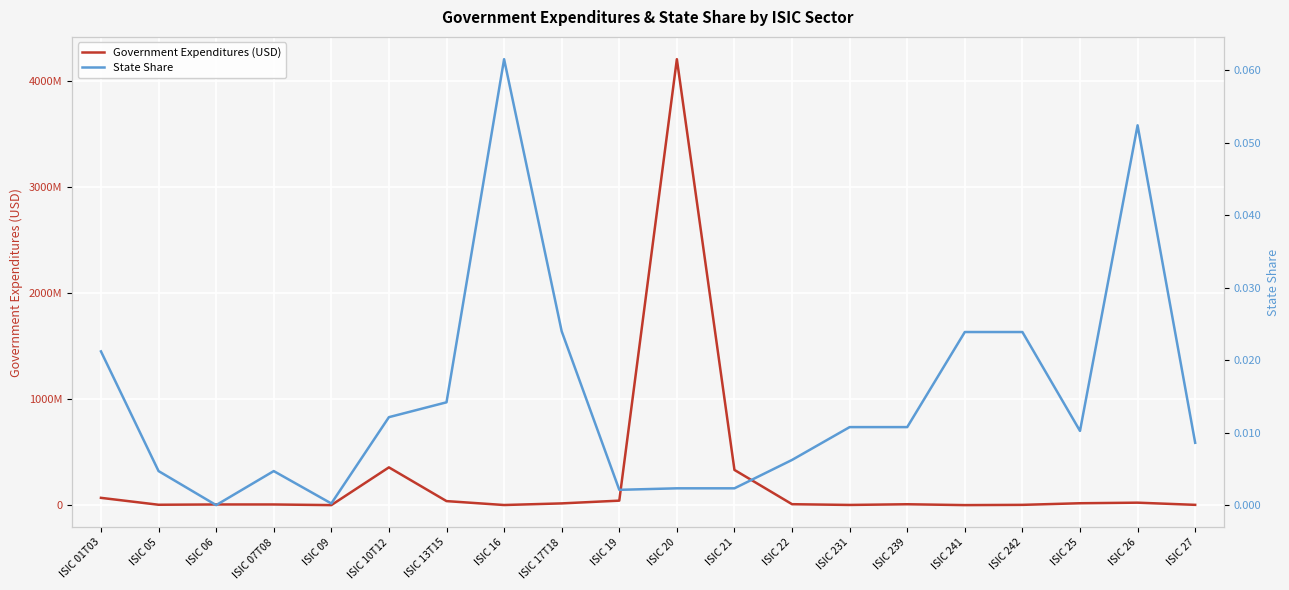

What position from the left is ISIC 09?

5